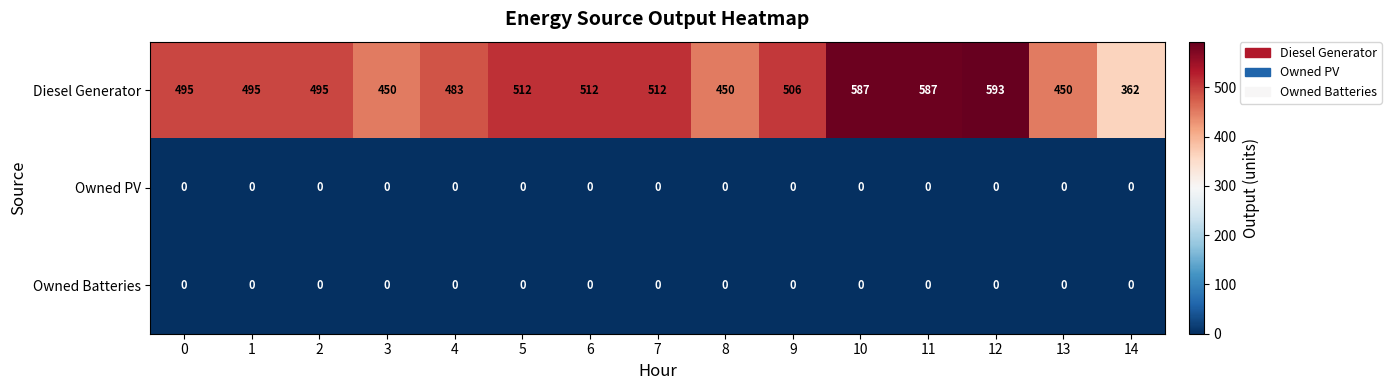

What is the maximum value shown in the chart?

593